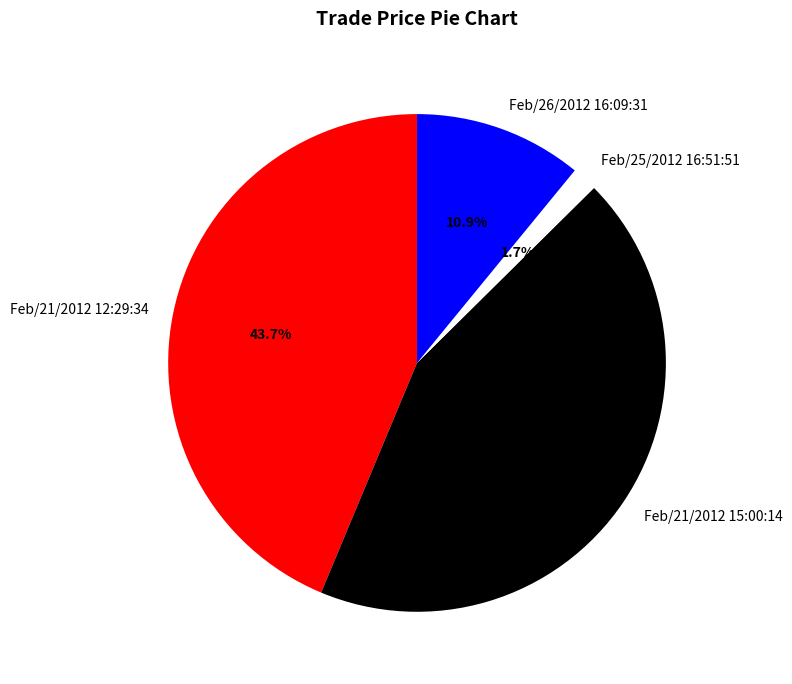

Does Feb/26/2012 16:09:31 represent more than half of the total?

No